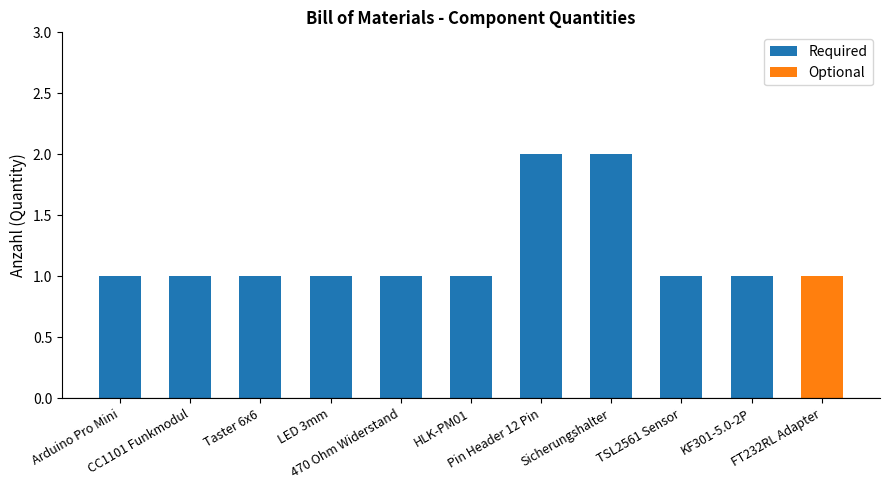

Which has a higher value, TSL2561 Sensor or HLK-PM01?

TSL2561 Sensor